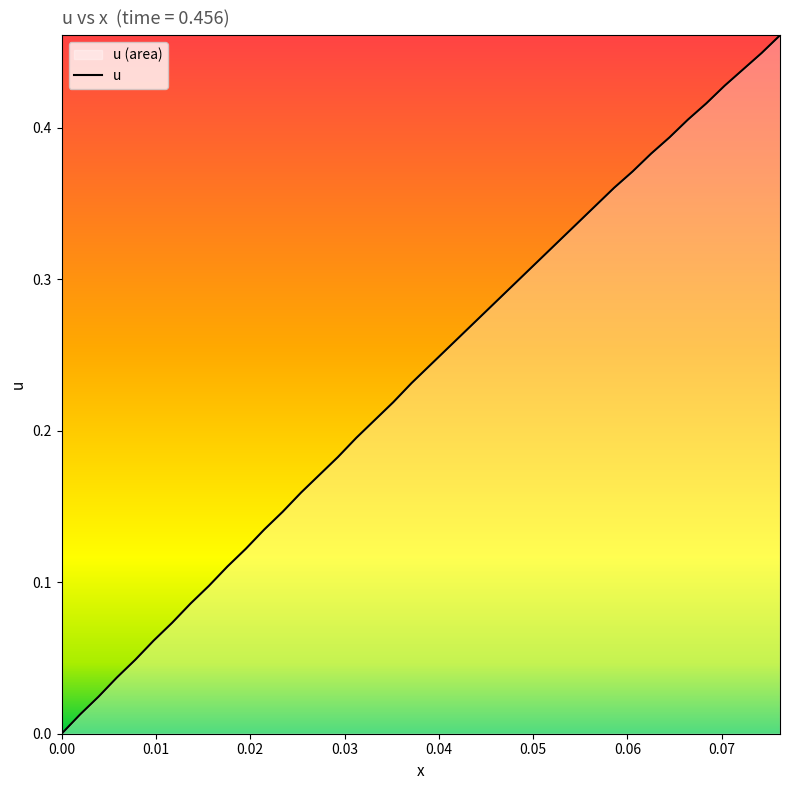

What is the difference between the second highest and second lowest values?

0.4